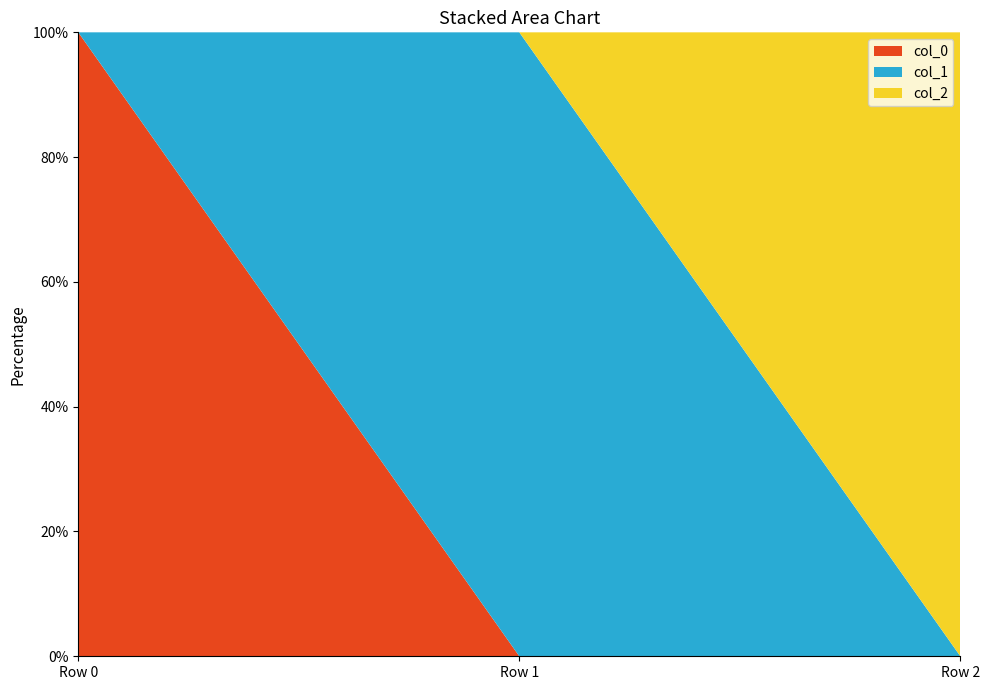

Reading left to right, transcribe all the data shown in this chart.

col_0: 12.3	0.0	0.0
col_1: 0.0	6.8	0.0
col_2: 0.0	0.0	2.3